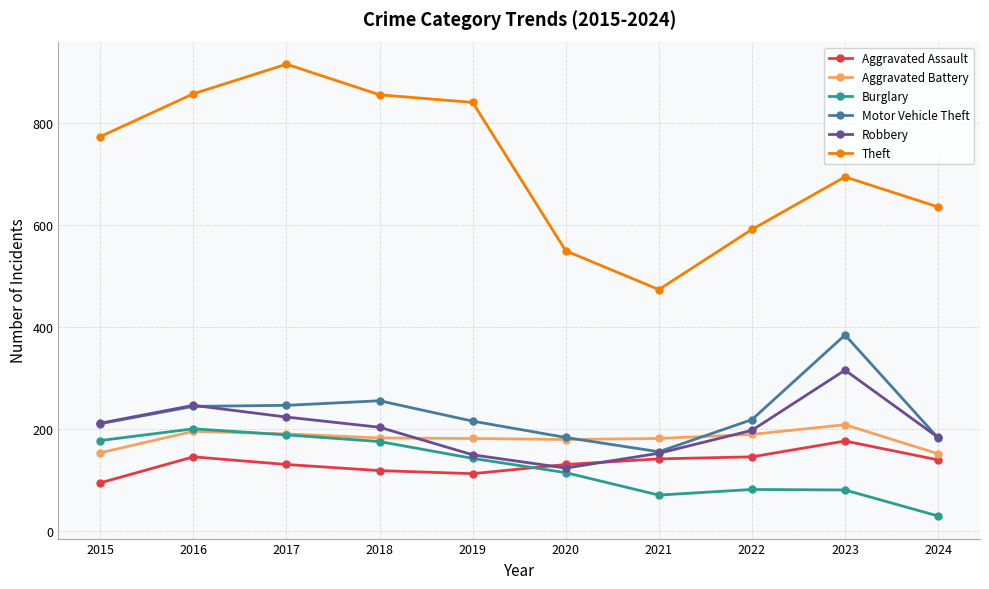

What is the total value across all series at 2021?

1178